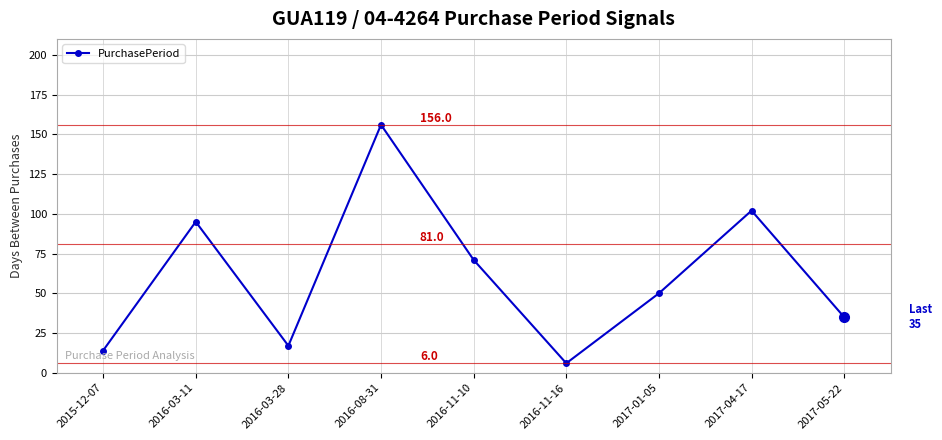

List the labels in order of value, smallest first.

2016-11-16, 2015-12-07, 2016-03-28, 2017-05-22, 2017-01-05, 2016-11-10, 2016-03-11, 2017-04-17, 2016-08-31